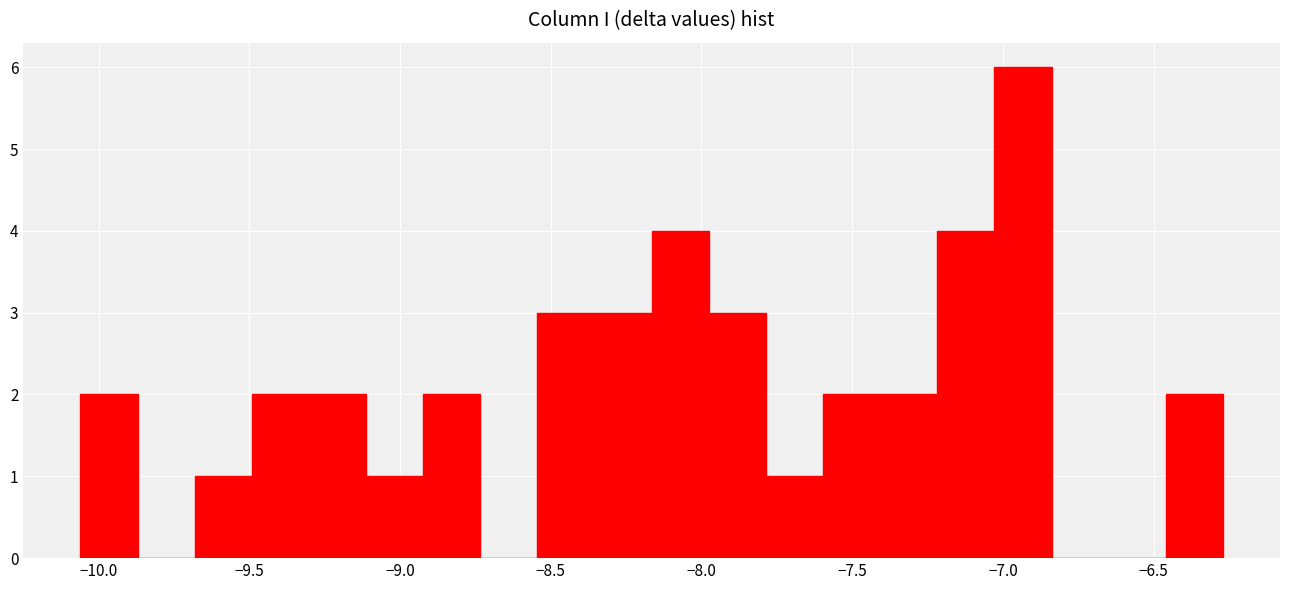

Read against the x-axis, roughly where is the centre of the tallest bar?

-6.95